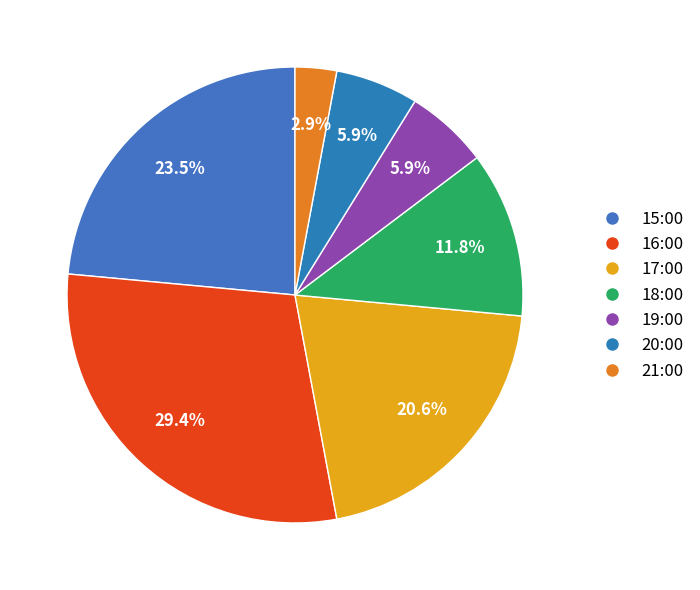

What portion of the pie excludes 20:00?

94.1%